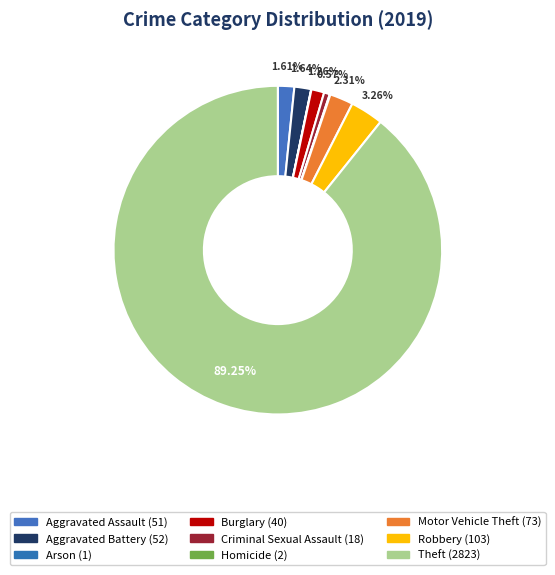

What percentage is the Burglary slice, to the nearest percent?

1%